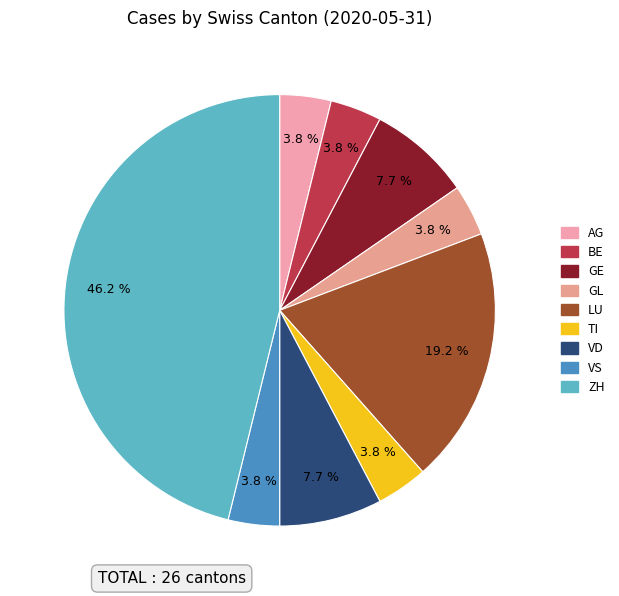

How many slices are in this pie chart?

9